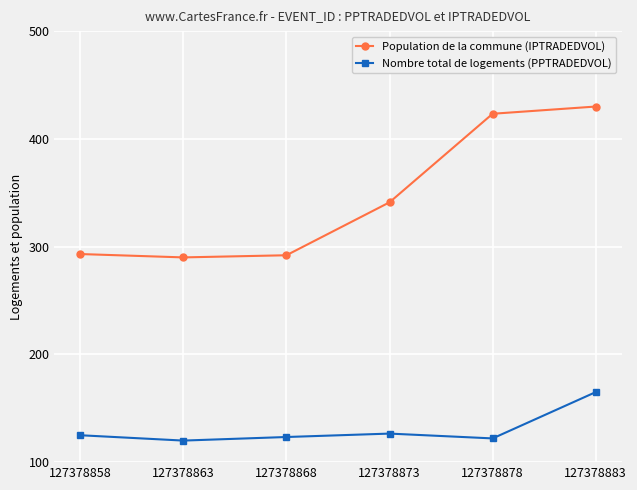

What is the value of the Population de la commune (IPTRADEDVOL) point at the 4th from the left?

341.1